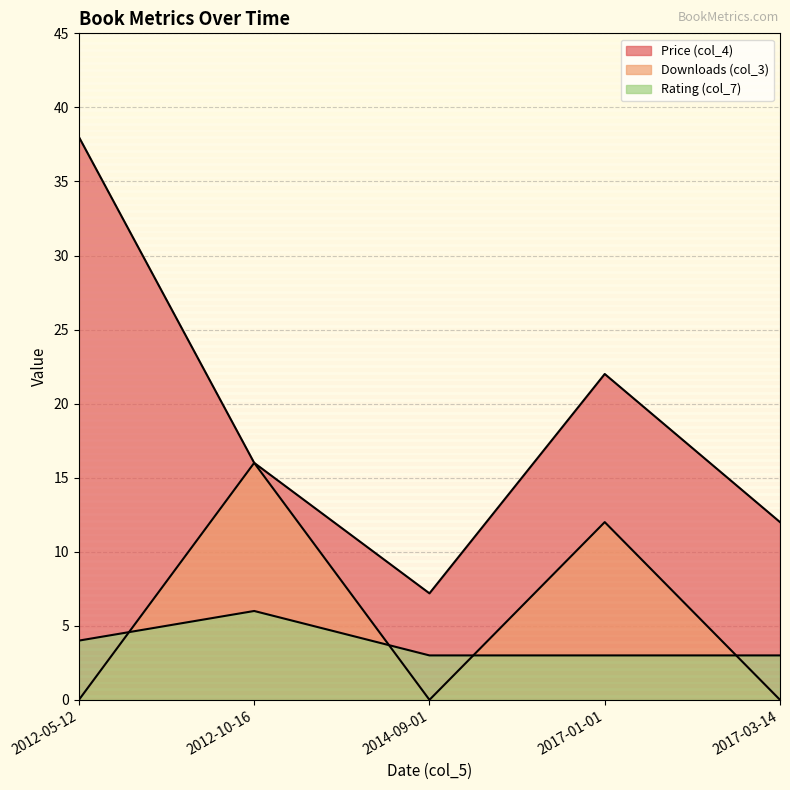

What is the label of the 3rd point from the left?

2014-09-01